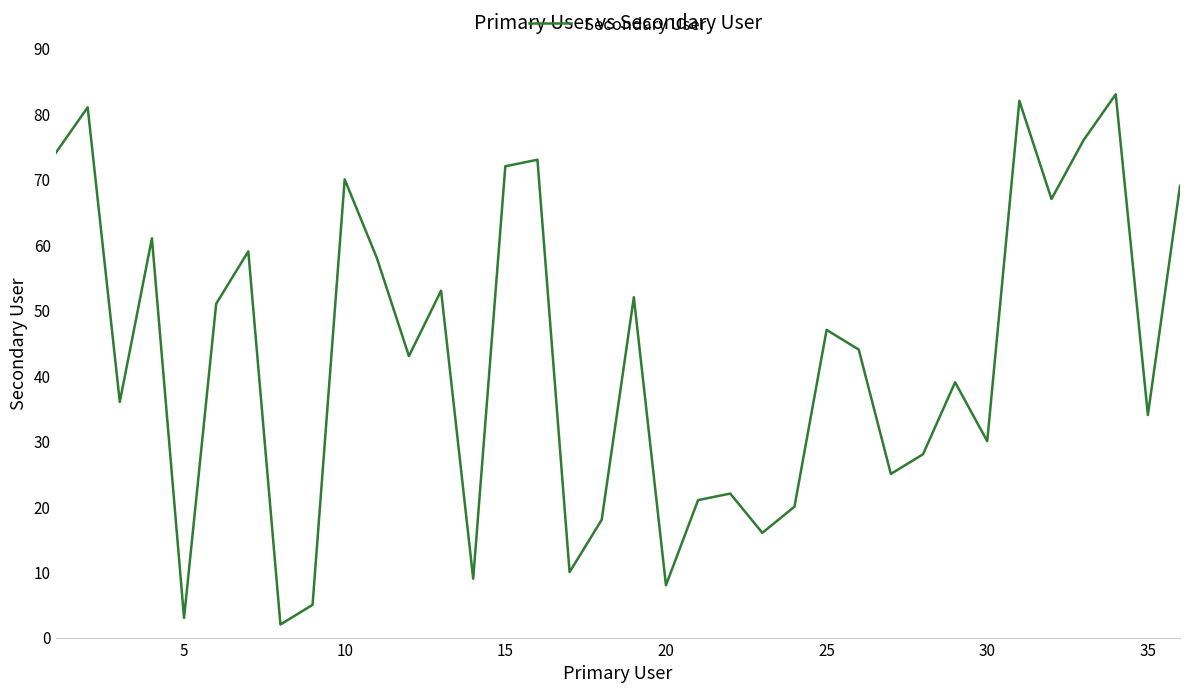

What is the maximum value shown in the chart?

83